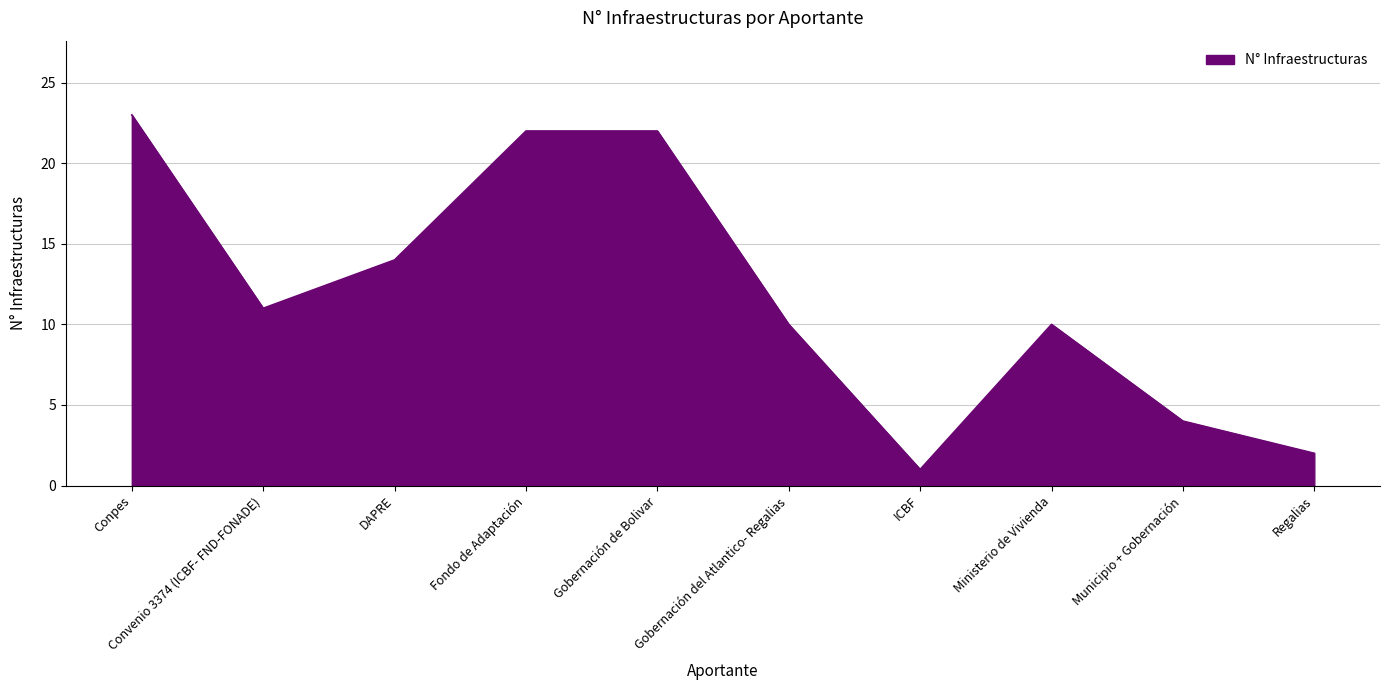

What position from the left is Fondo de Adaptación?

4